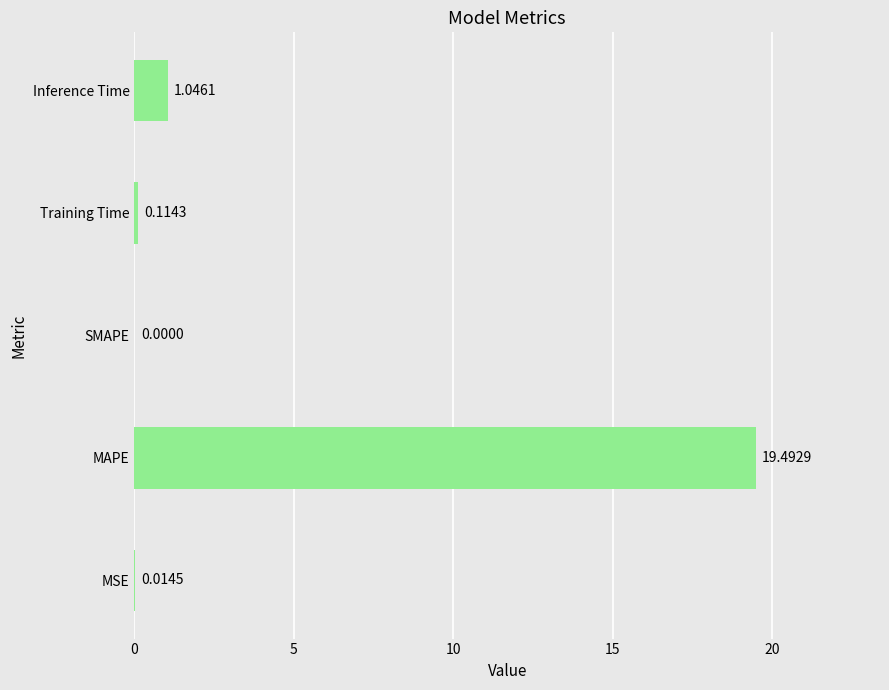

Which has a higher value, SMAPE or Training Time?

Training Time